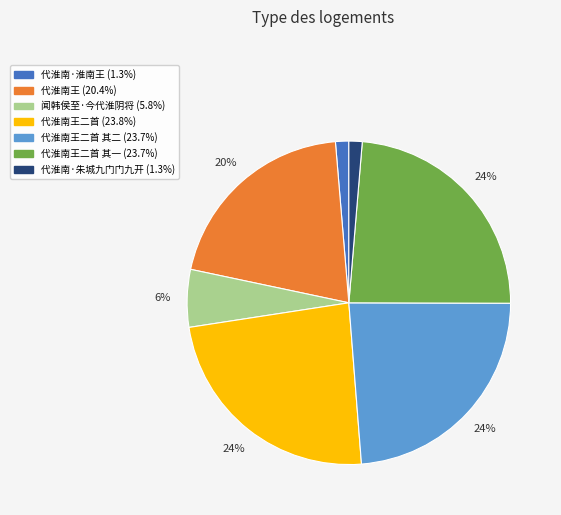

Is there a majority slice in this chart?

No